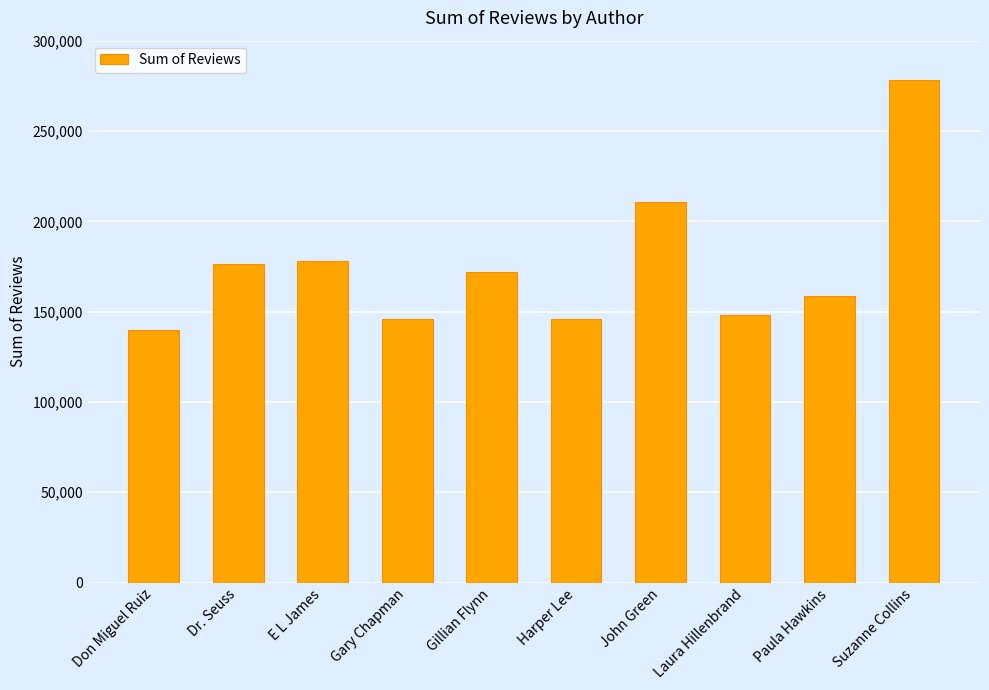

Count the number of data series in this chart.

1